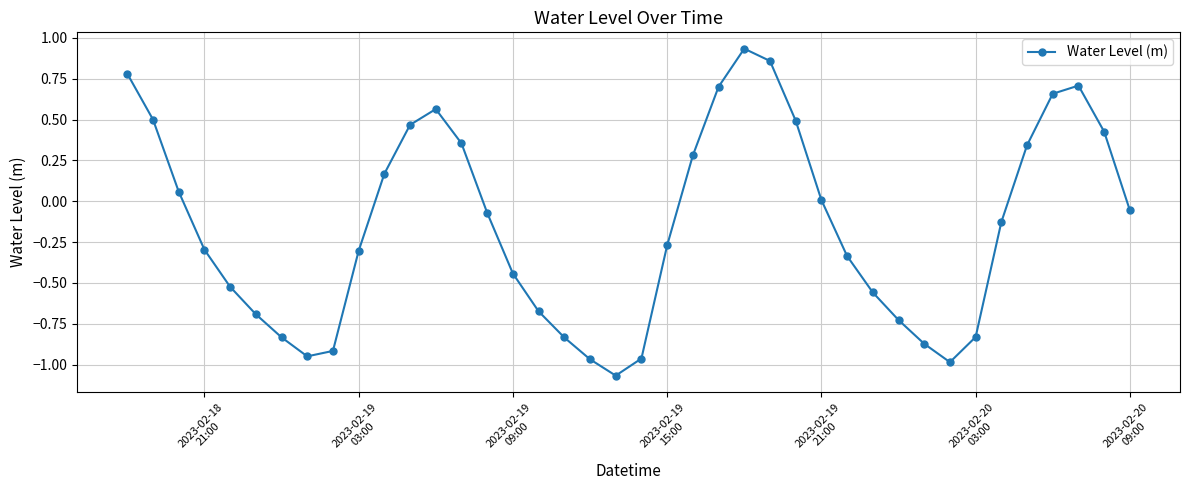

What is the sum of all values?

-6.0